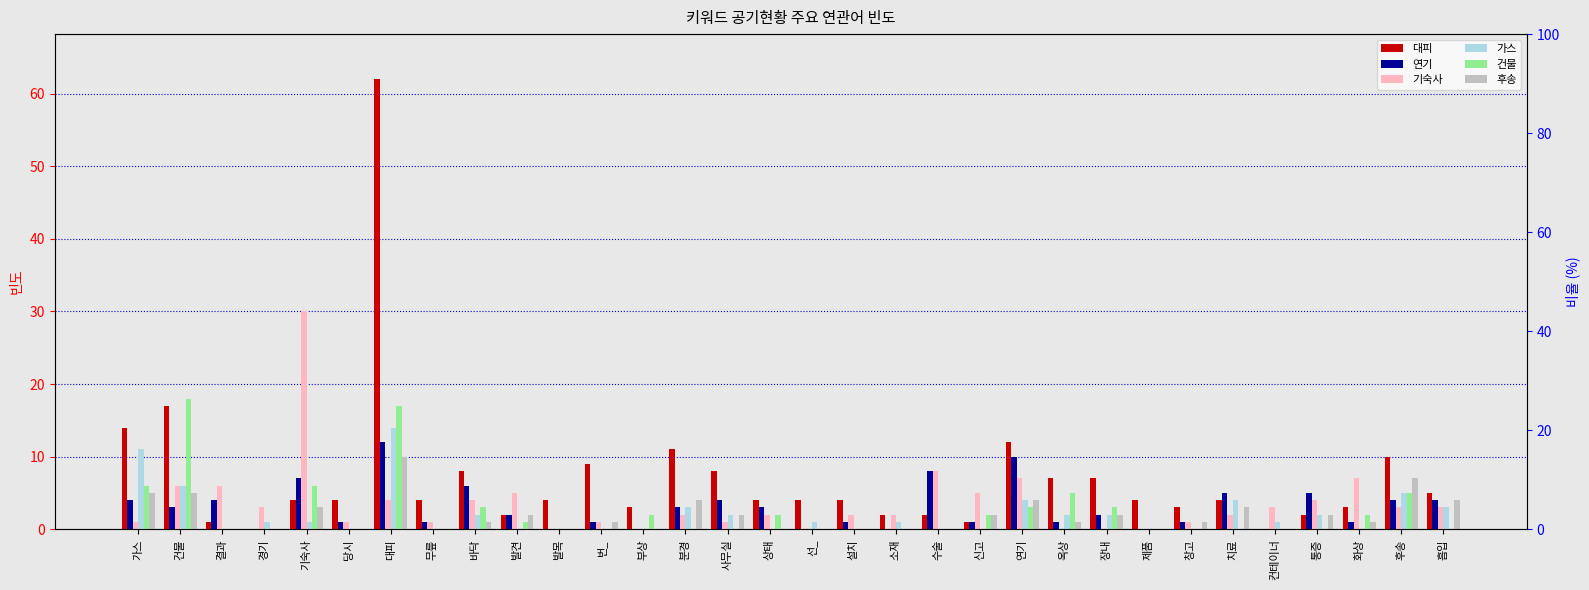

Which series has the largest range (max minus min)?

대피